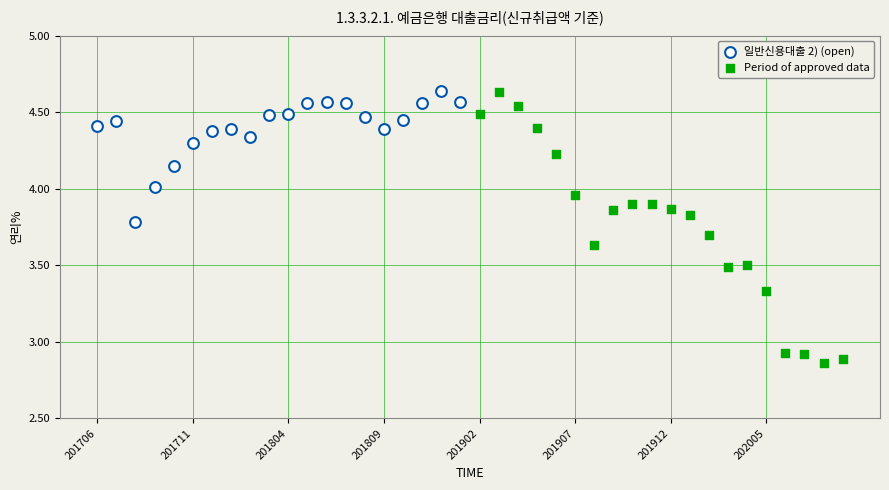

Which series has the widest spread of Y values?

Period of approved data